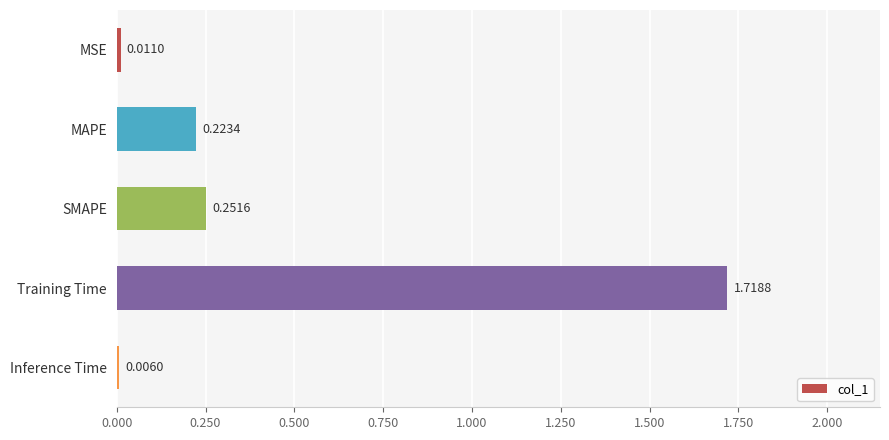

Where is the data nearest to the value 0?

Inference Time